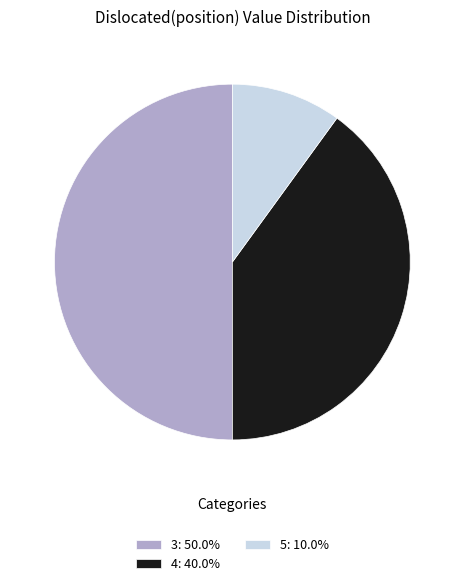

Do 4: 40.0% and 3: 50.0% together represent more than half of the pie?

Yes